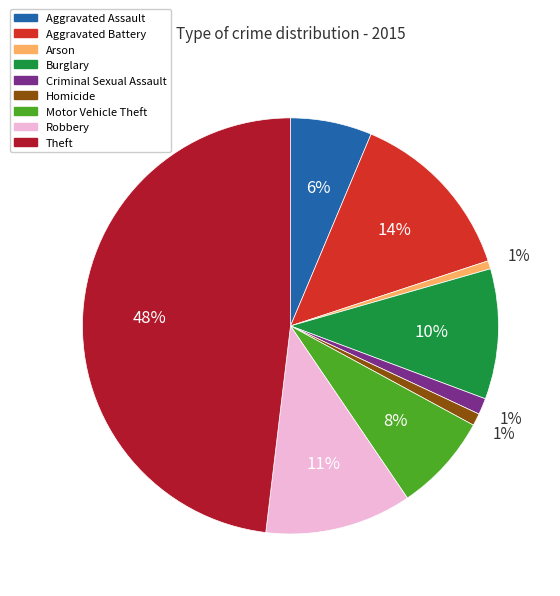

To the nearest percent, what percentage of the pie is Criminal Sexual Assault?

1%